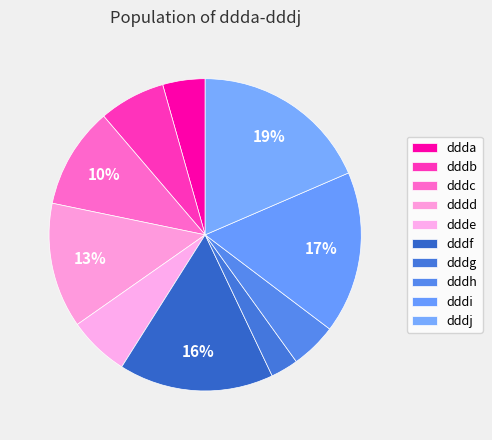

Rank the categories by value from lowest to highest.

dddg, ddda, dddh, ddde, dddb, dddc, dddd, dddf, dddi, dddj